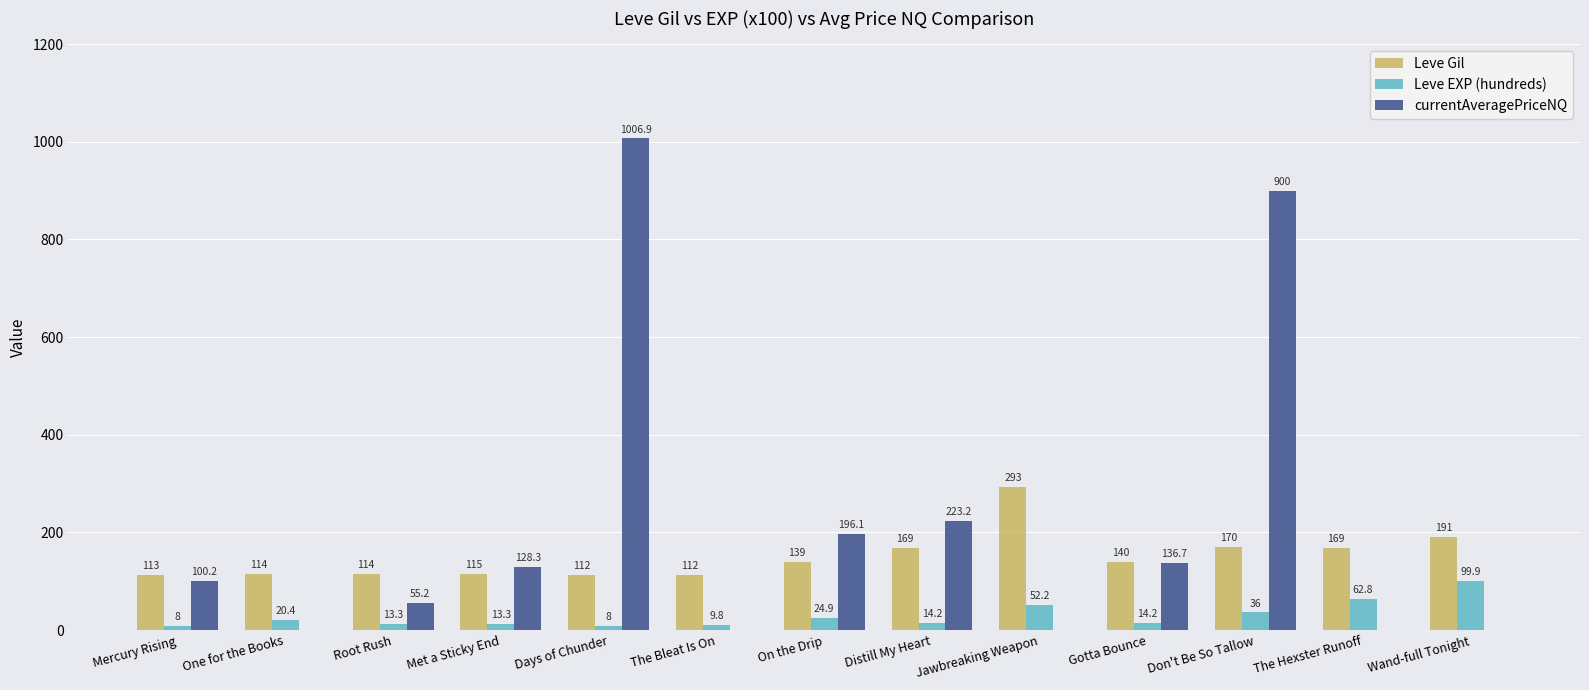

What is the highest value of the Leve Gil series?

293.0